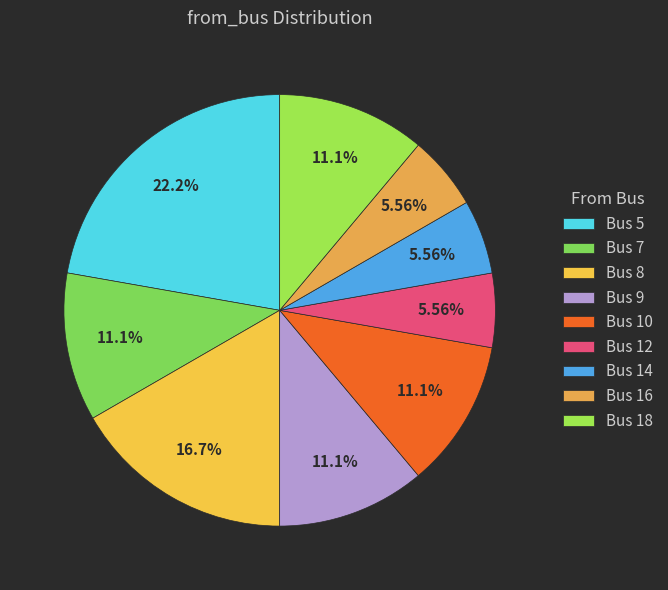

To the nearest percent, what is the difference between the largest and smallest slice percentages?

17%